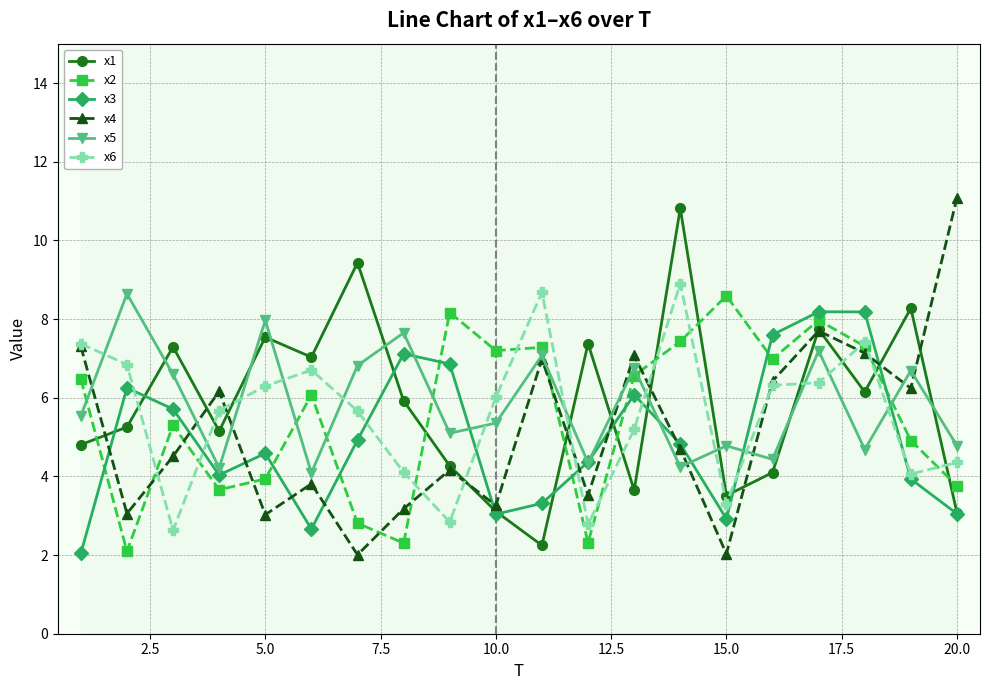

What is the minimum value for x2?

2.1